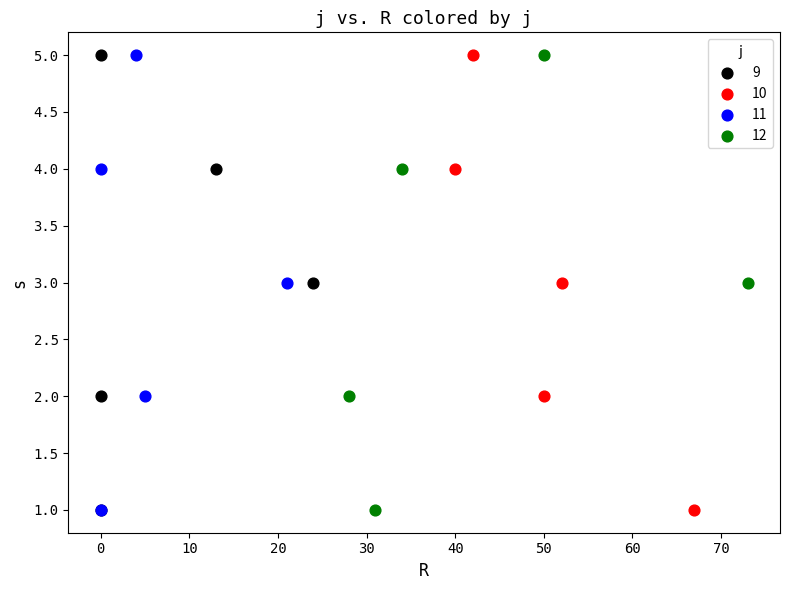

What are all the series names shown in the legend?

9, 10, 11, 12